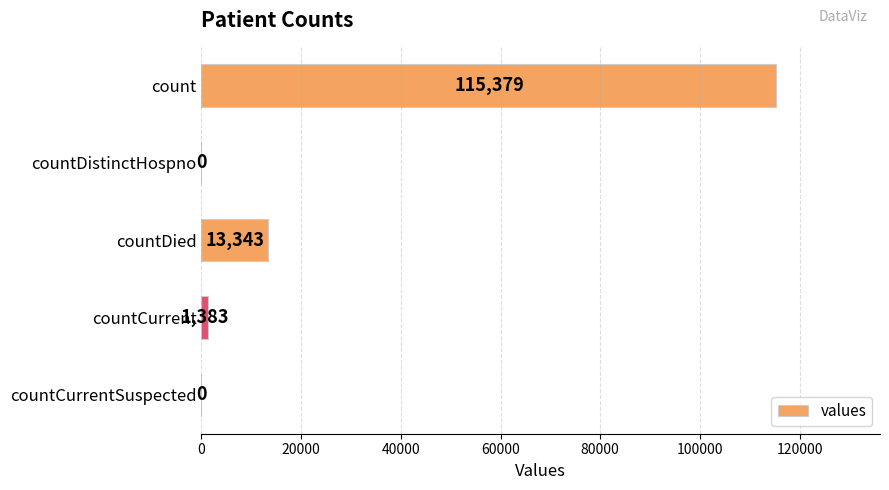

Where is the data nearest to the value 57689?

countDied